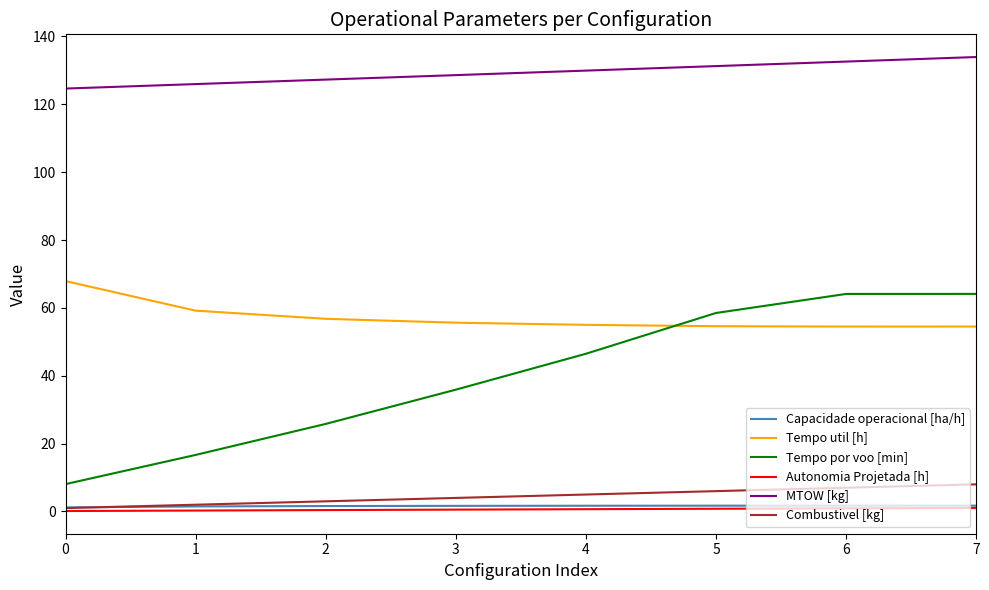

What is the greatest value displayed?

133.9